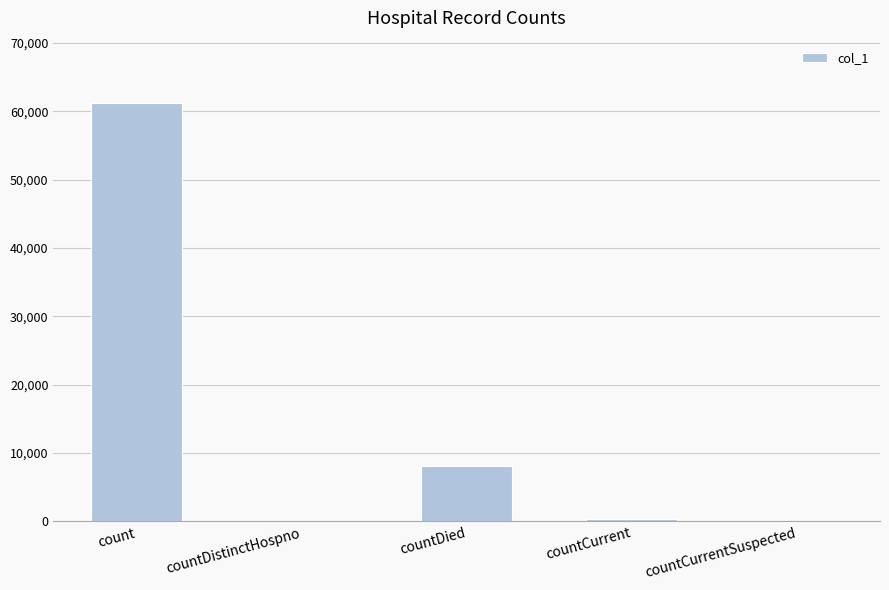

Where is the data nearest to the value 30587?

countDied